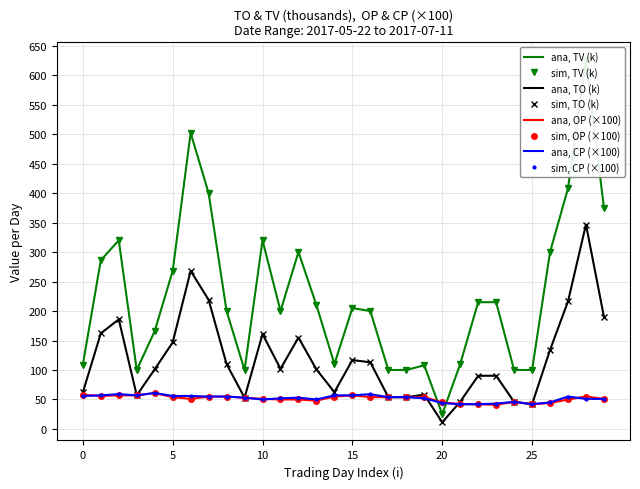

True or false: OP and TV intersect in this chart.

True